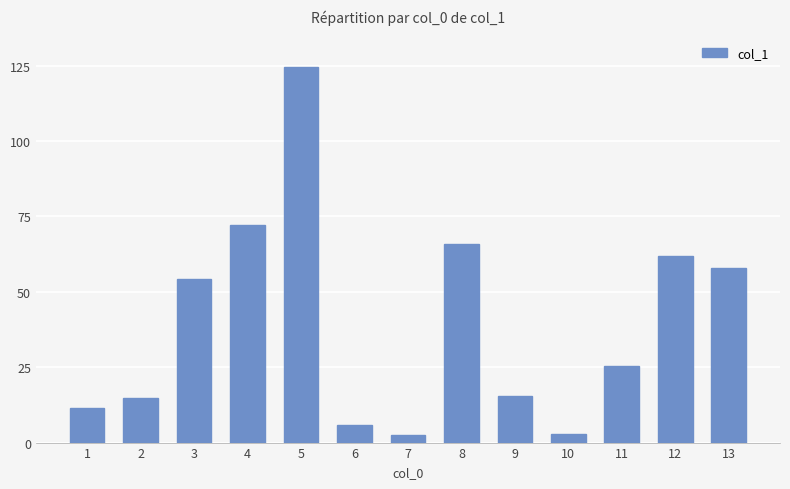

What is the difference between the maximum and minimum values?

122.0